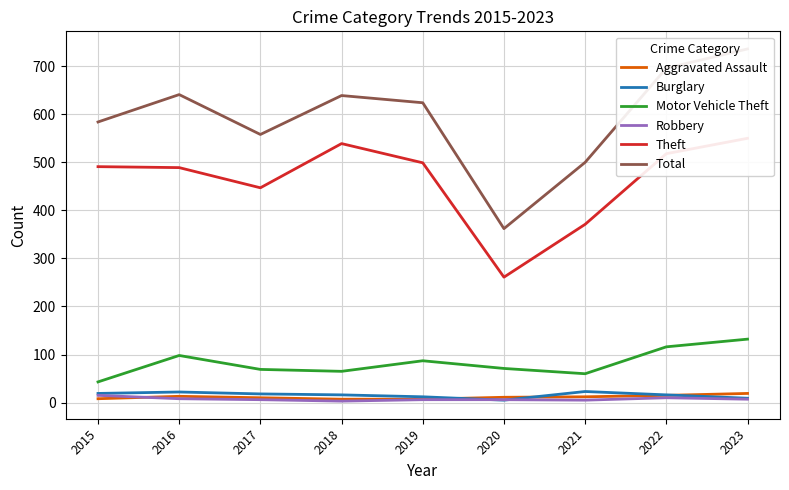

Rank the categories by Theft value from highest to lowest.

2023, 2018, 2022, 2019, 2015, 2016, 2017, 2021, 2020